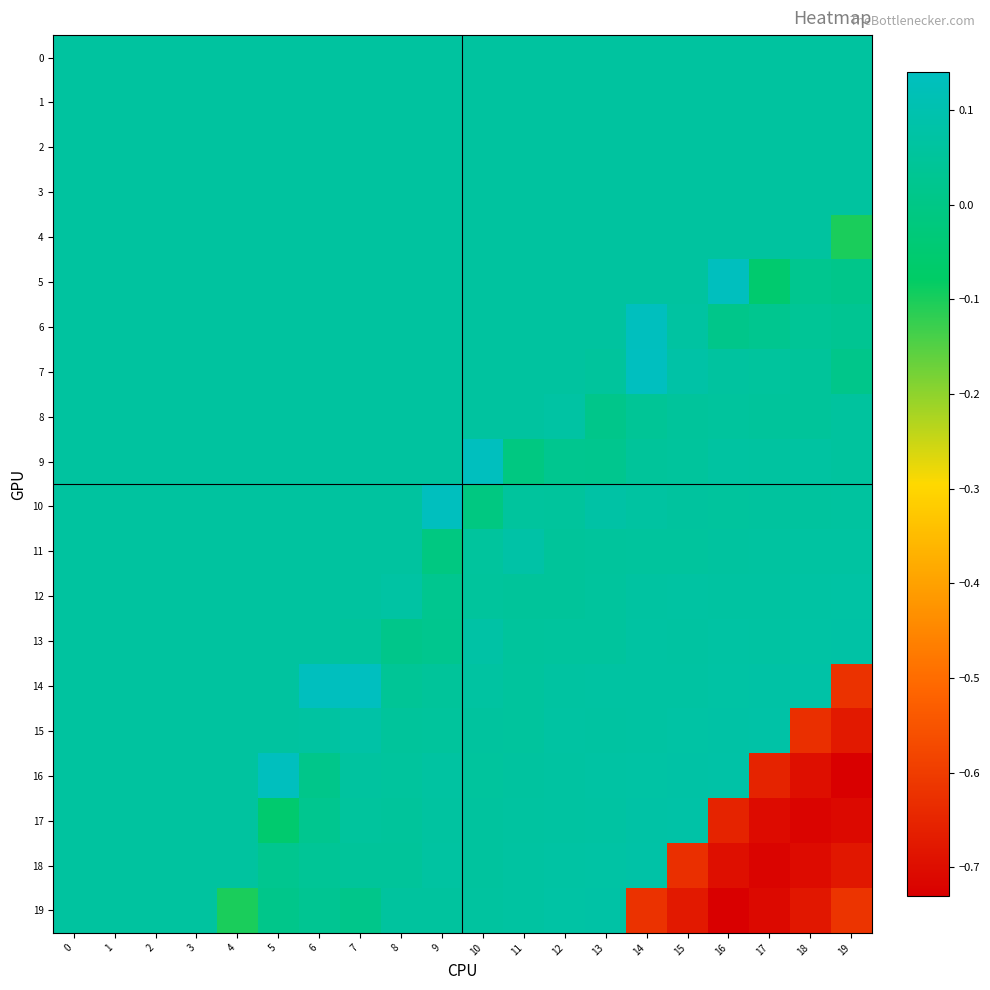

What is the total value across all series at 3?

1.3